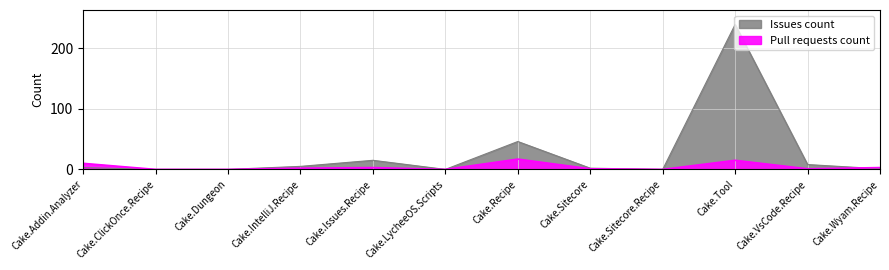

Which series has the widest spread of values?

Issues count